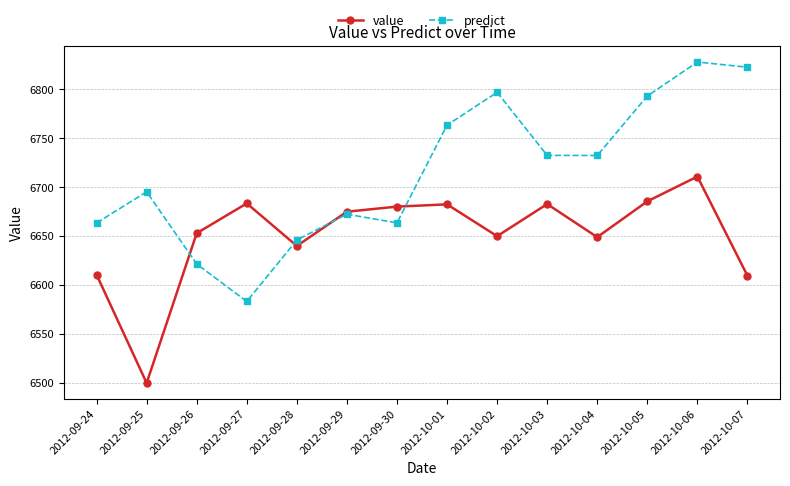

How many data points in value are above 6675?

7